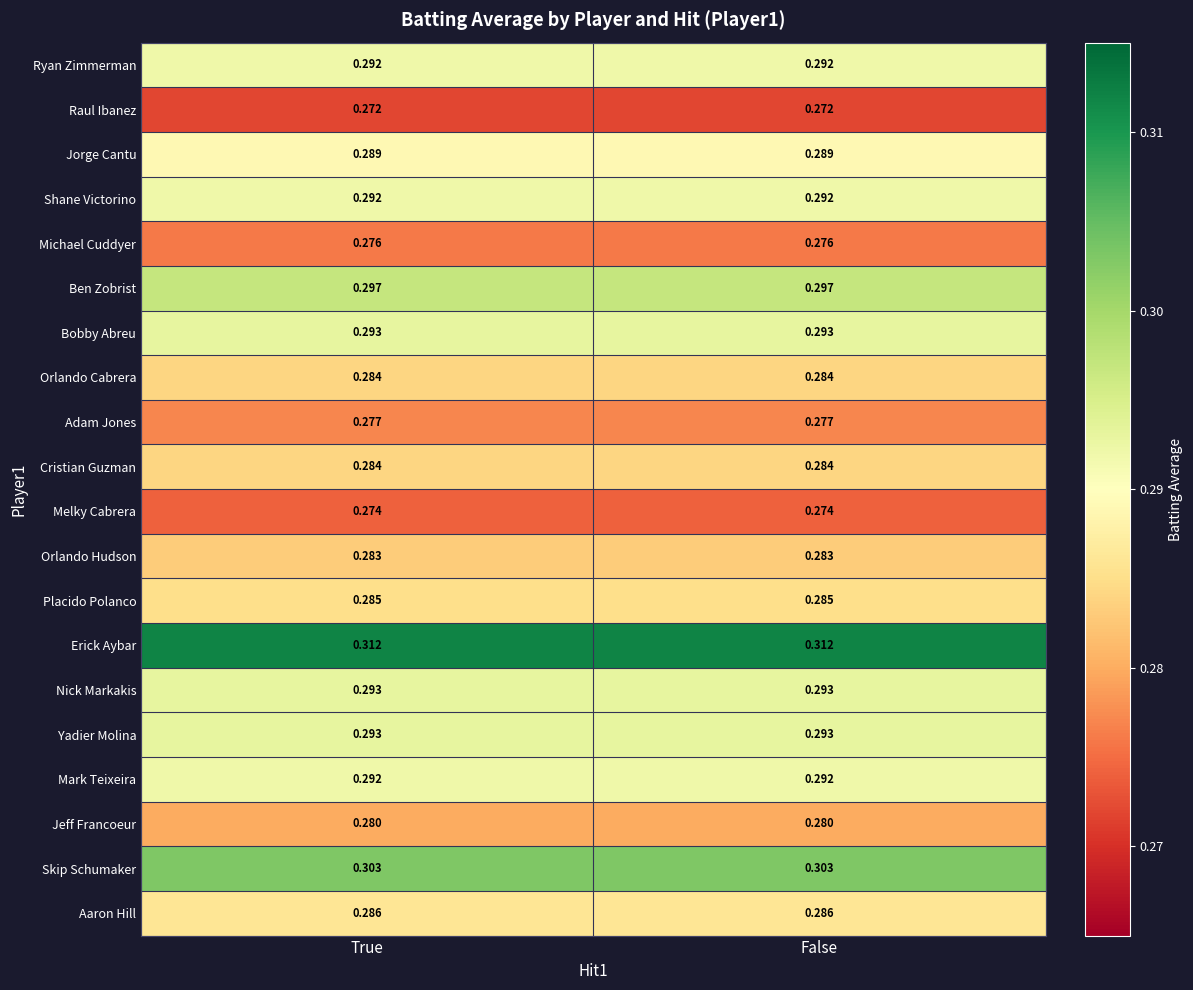

Is the value of Nick Markakis at False greater than the value of Cristian Guzman at False?

Yes